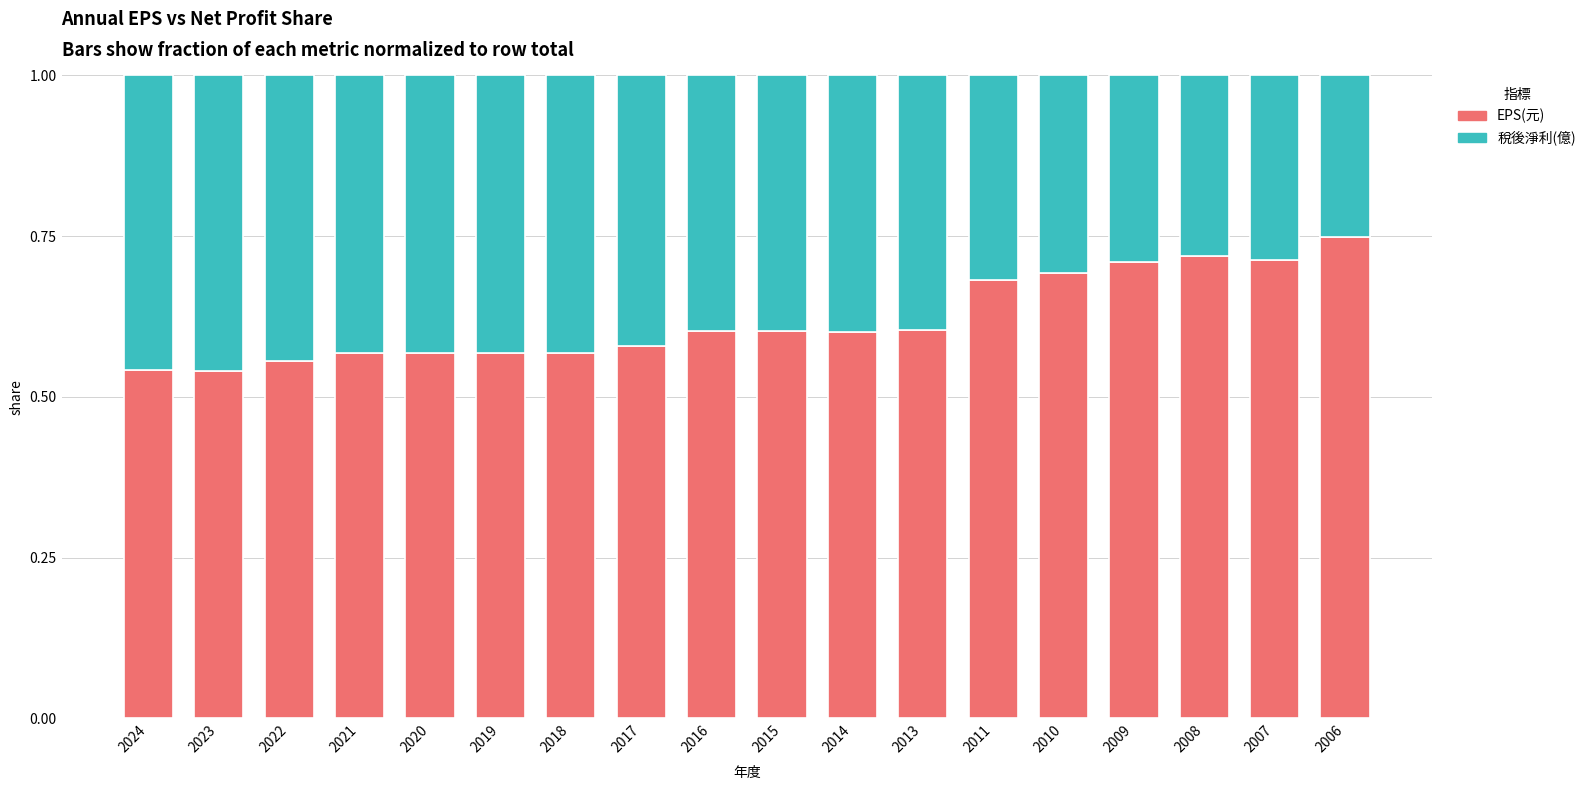

The EPS(元) series shows 1.1 at 2008. True or false?

False